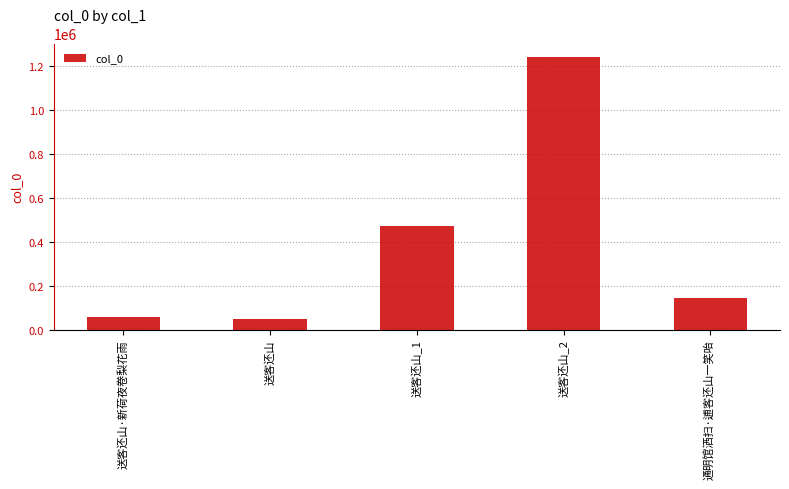

What is the approximate value at 送客还山_2, to the nearest 10?

1239880